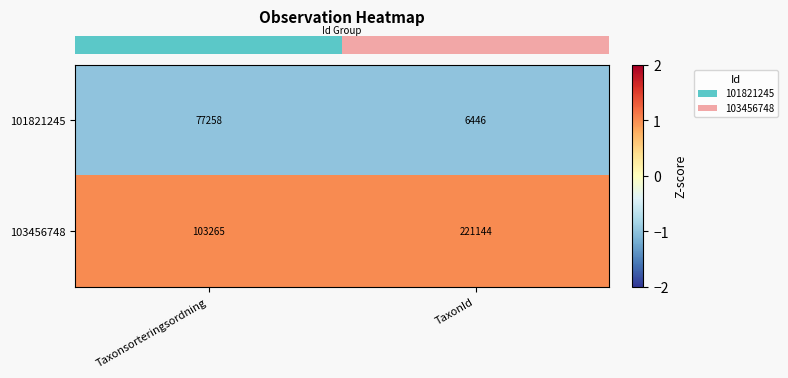

List the series in order of their overall mean, lowest first.

101821245, 103456748